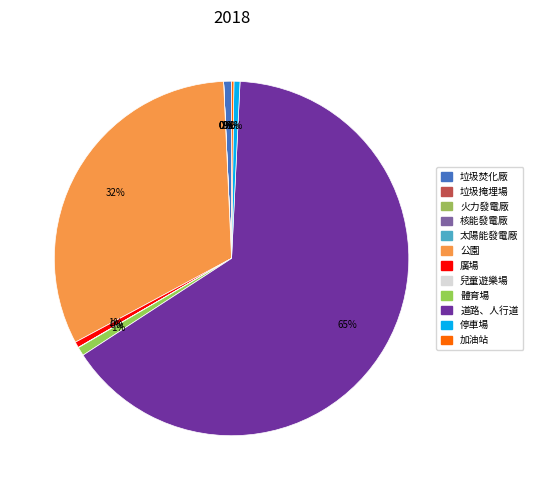

What is the largest slice in the pie chart?

道路、人行道